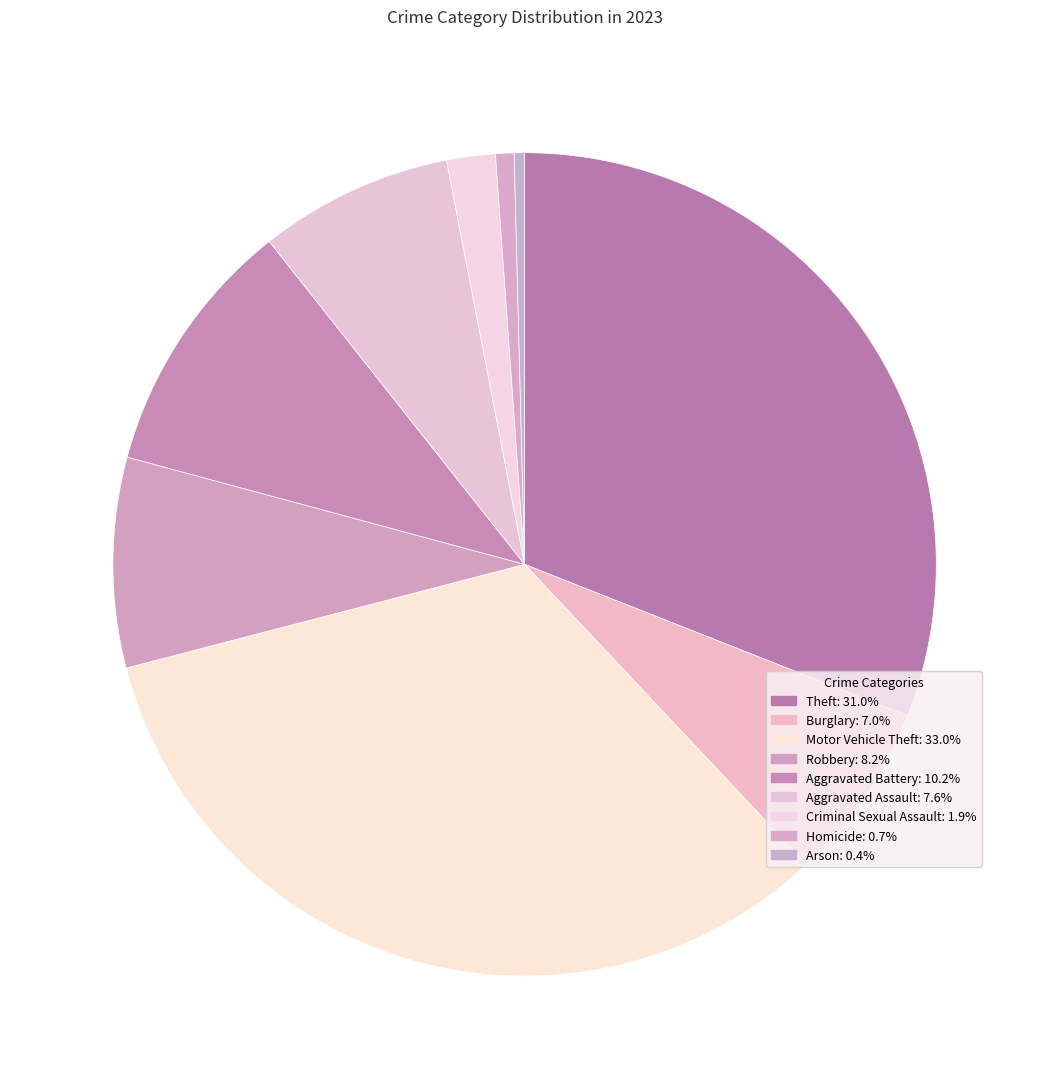

What is the ratio of the value at Aggravated Assault to the value at Homicide?

10.5